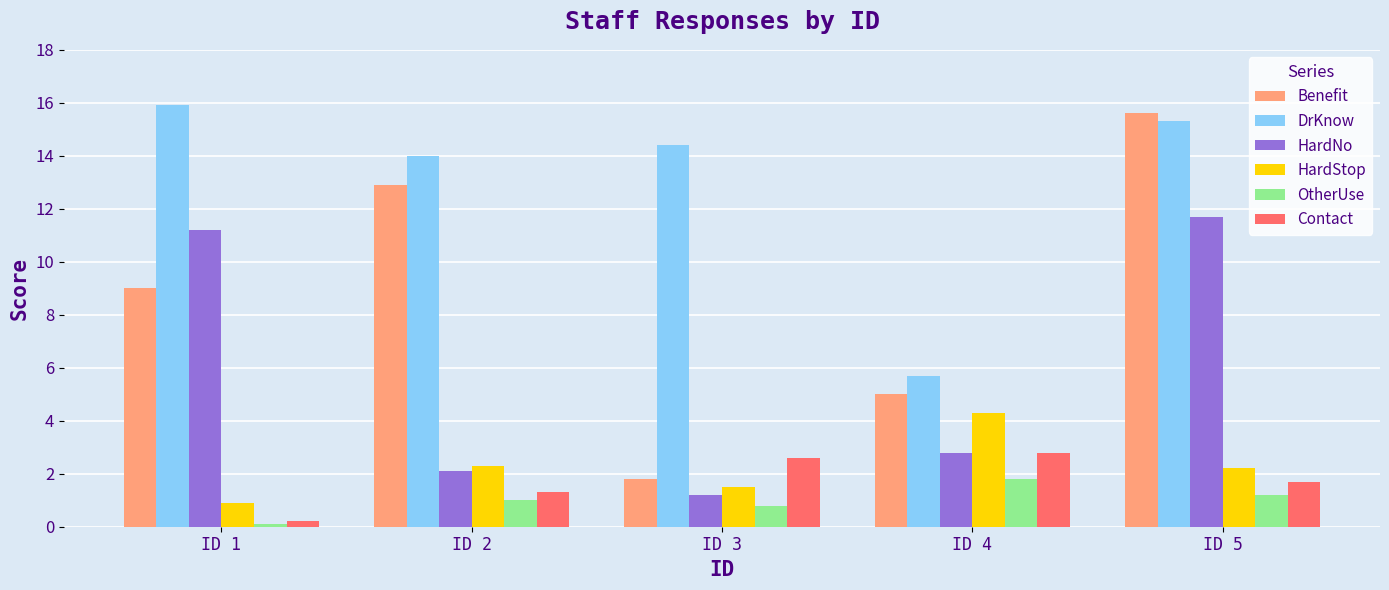

What is the sum of the HardStop values at ID 2 and ID 1?

3.2